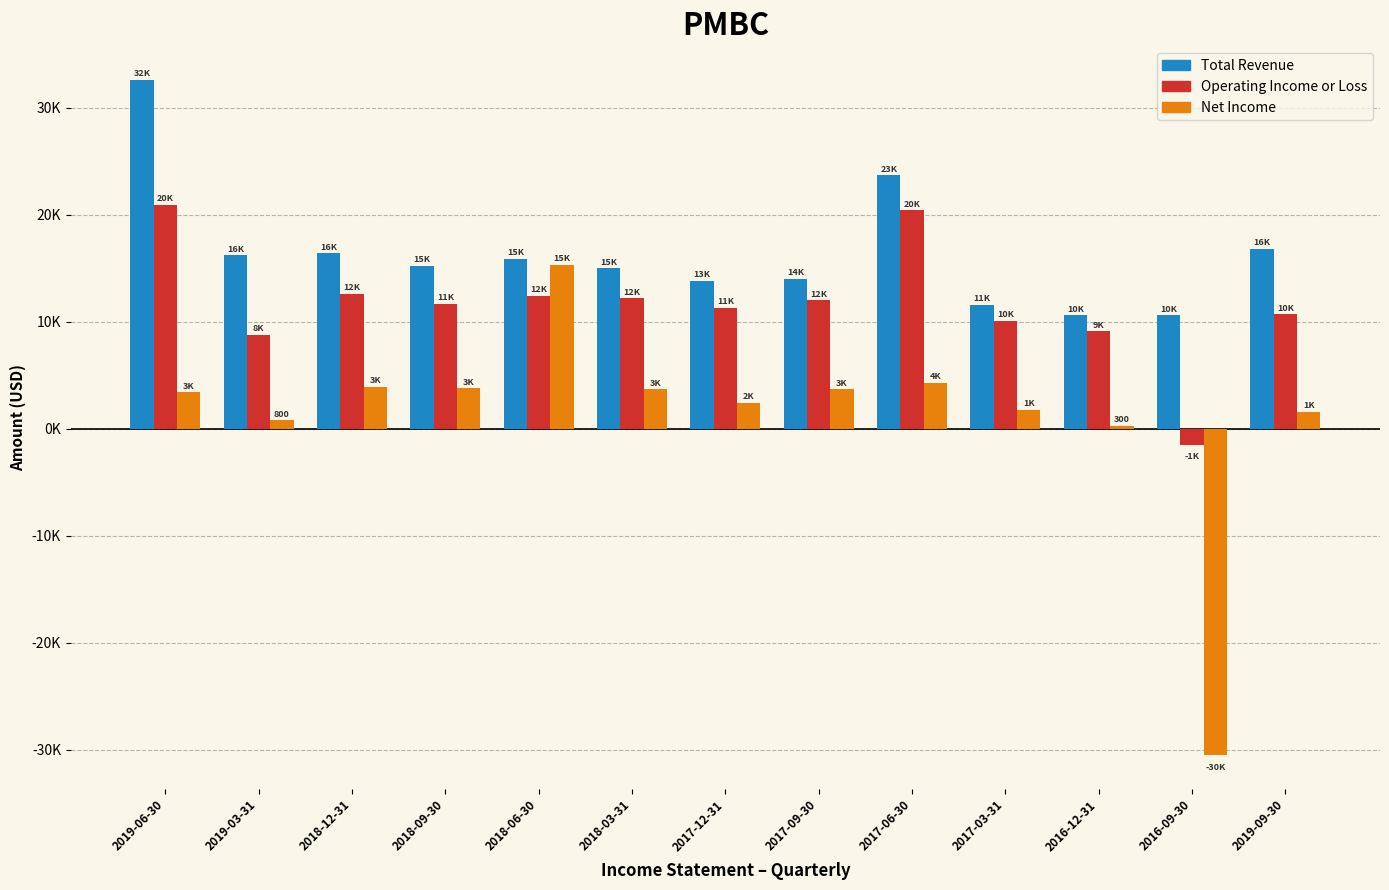

Does the chart contain any negative values?

Yes